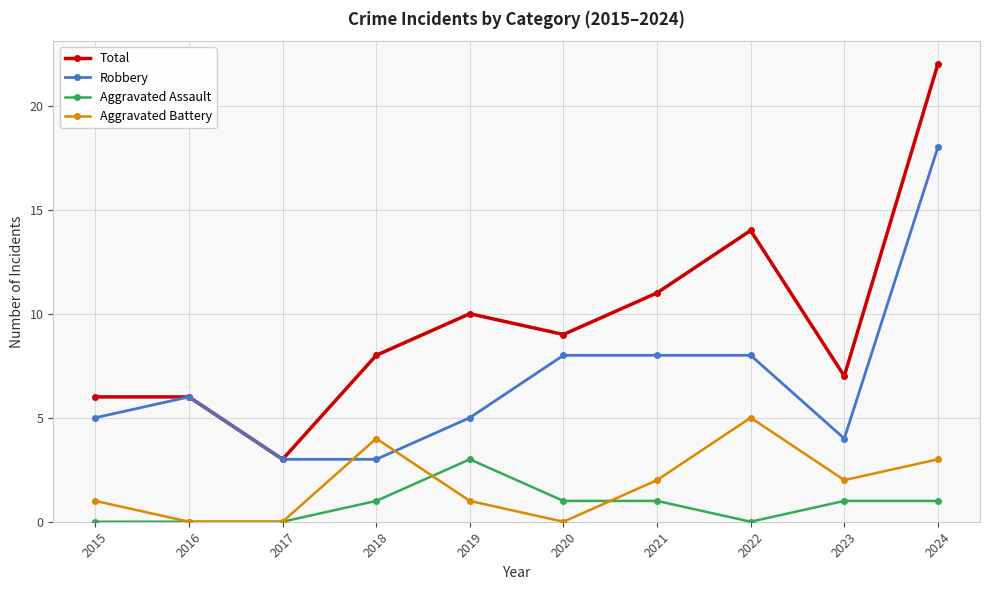

How many values in the Total series are below 9?

5